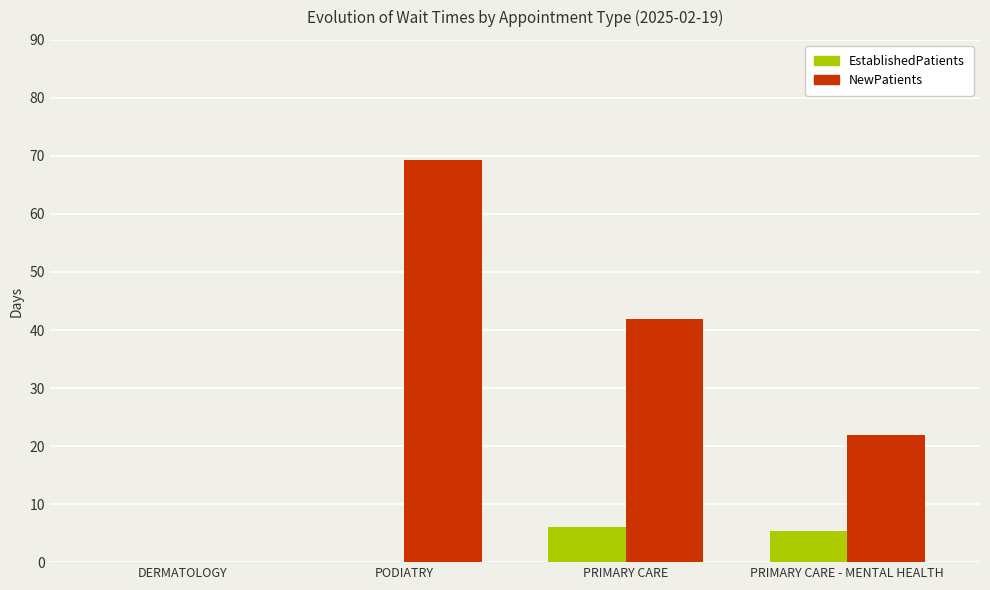

Does the chart contain stacked bars?

No